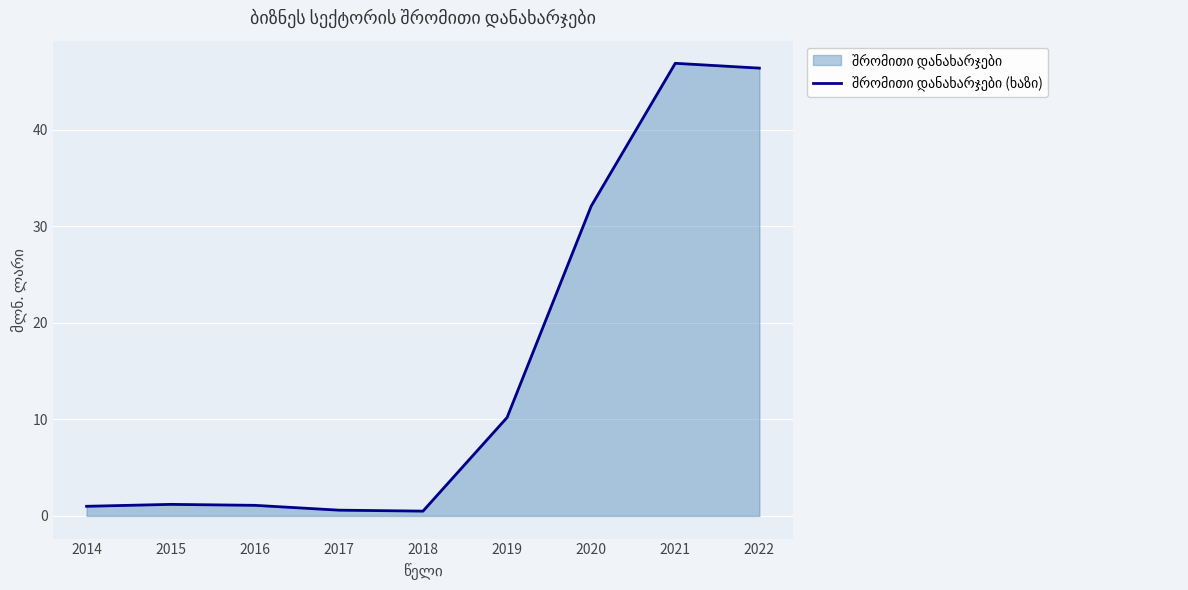

What is the sum of the values at 2022 and 2020?

78.5